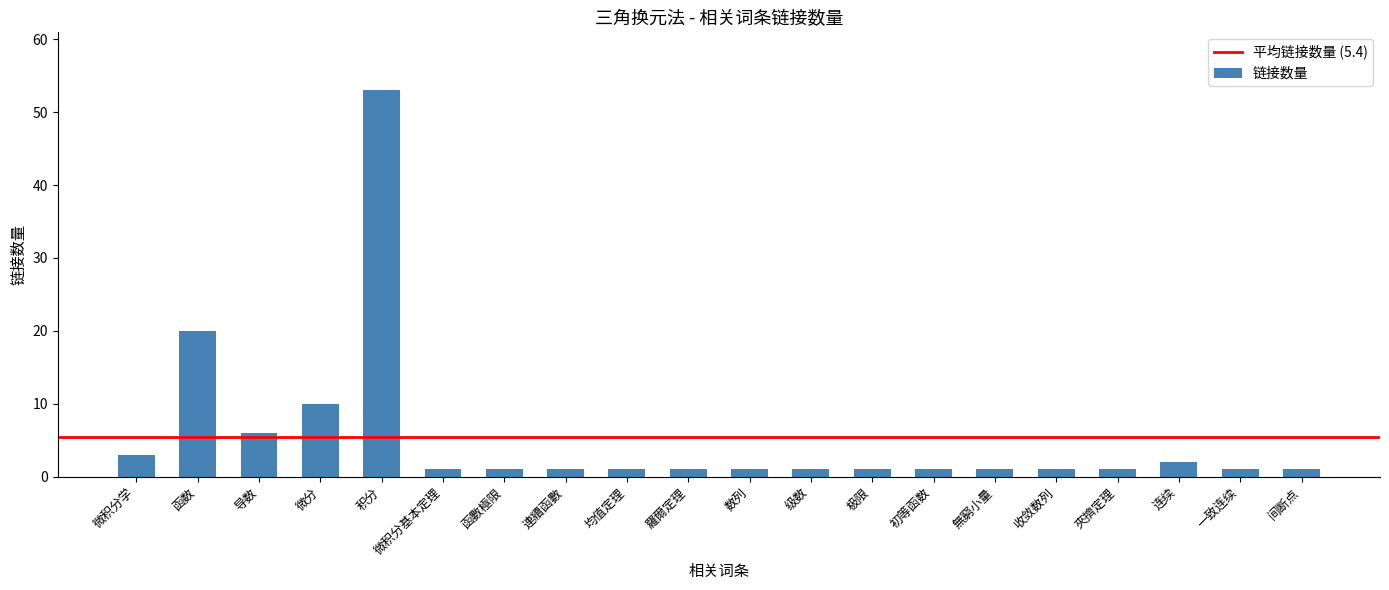

How many bars are there in total?

20